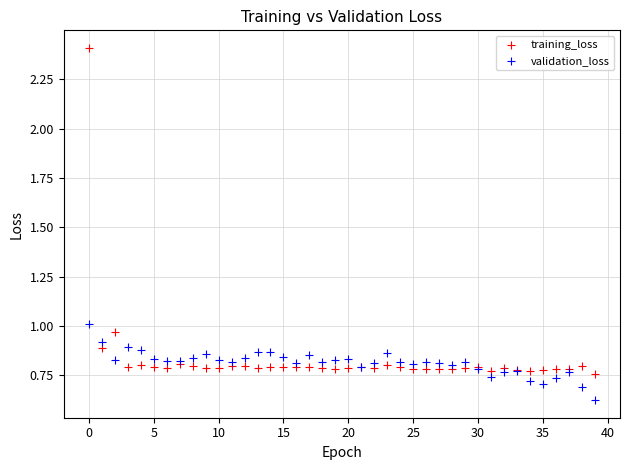

Which series has the largest Y range (max minus min)?

training_loss